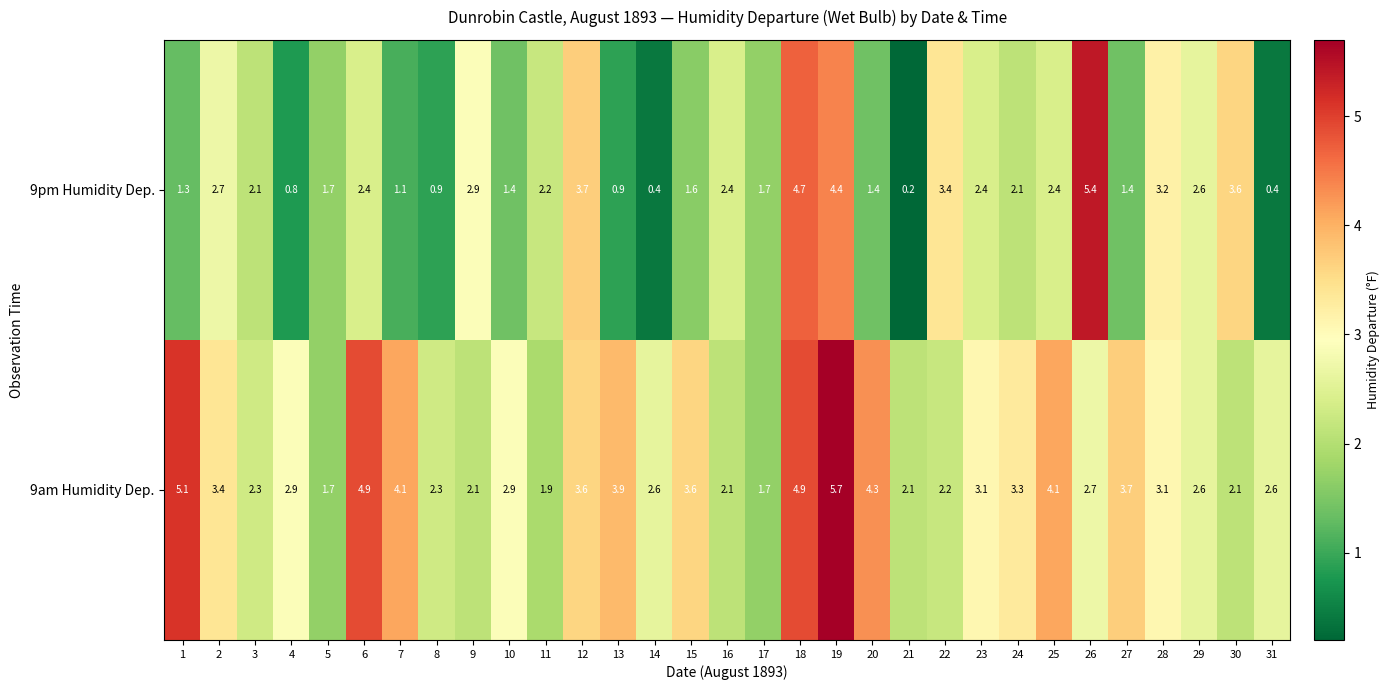

Is it true that 9am Humidity Dep. equals 1.7 at 5?

True